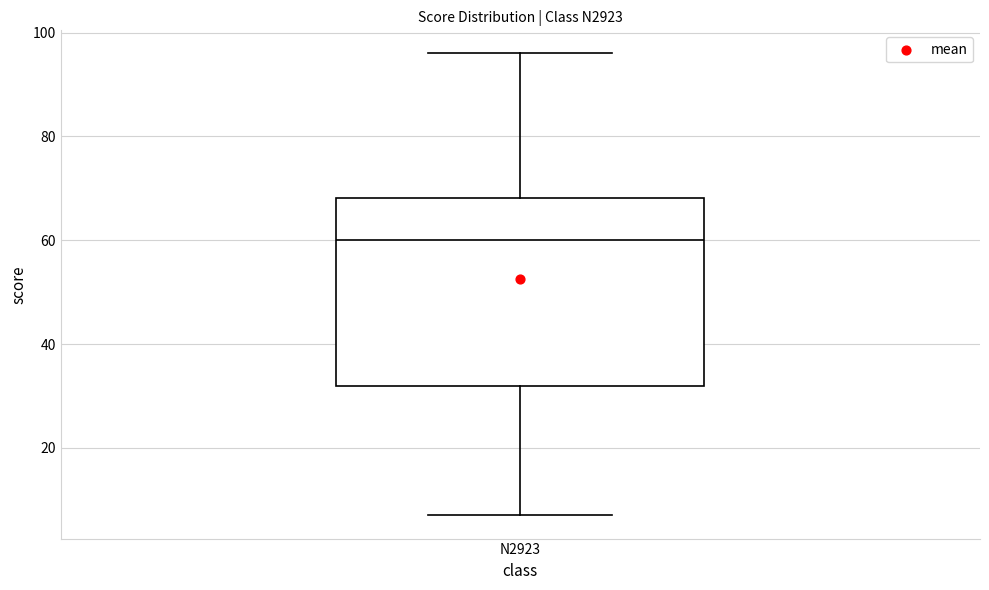

Read this box plot against the y-axis: the position of the median line, the range covered by the box, and the ends of both whiskers. The values are not printed on the chart, so give them approximately, as read against the axis.

median 60, box 32 to 68, whiskers 8 to 96